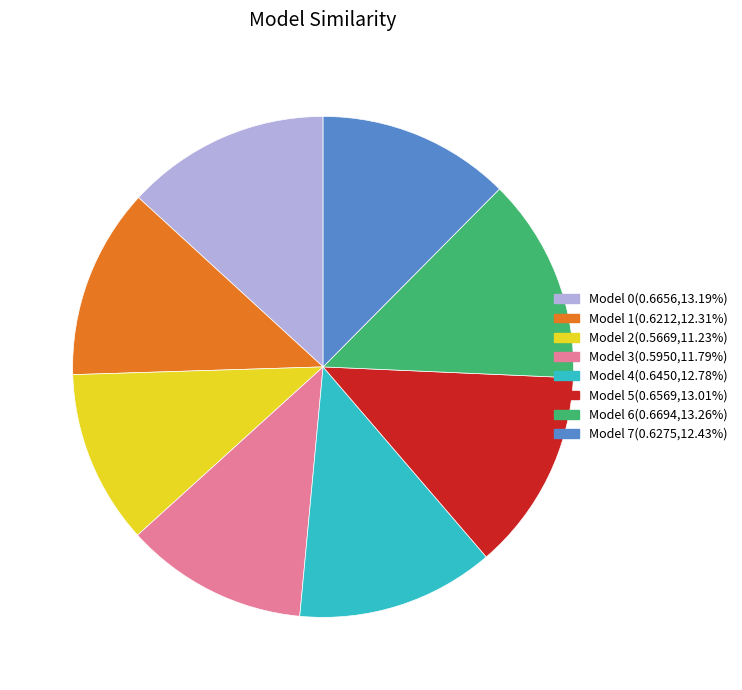

Is there a majority slice in this chart?

No